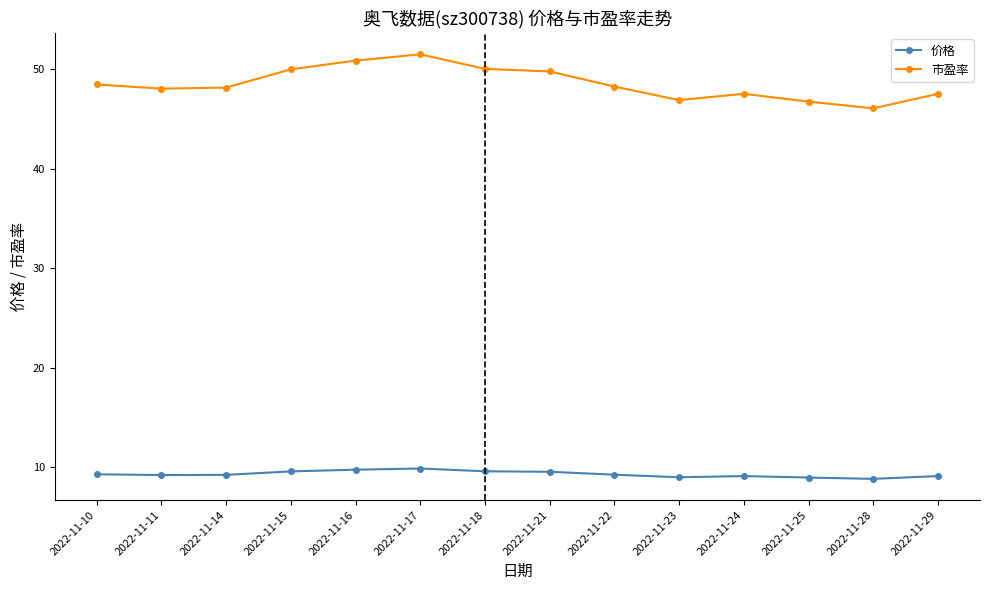

What is the spread (max minus min) of values at 2022-11-14?

38.9